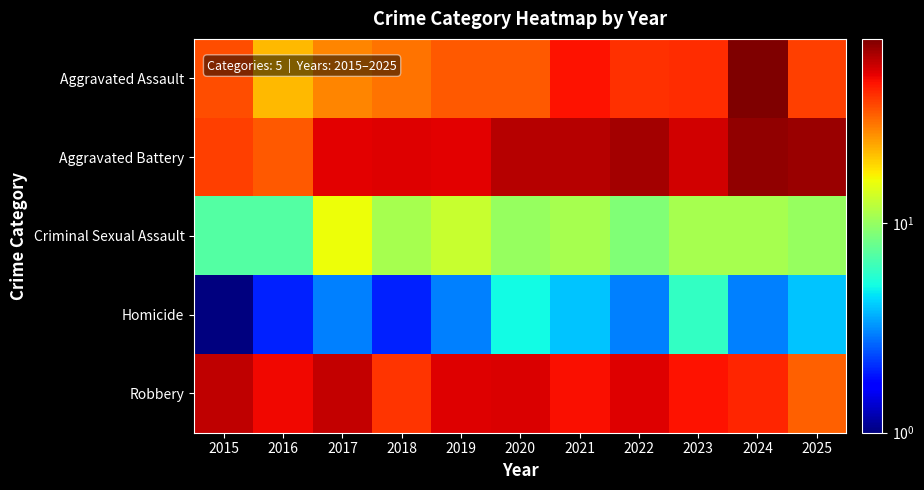

Which series has the largest total across all categories?

Aggravated Battery